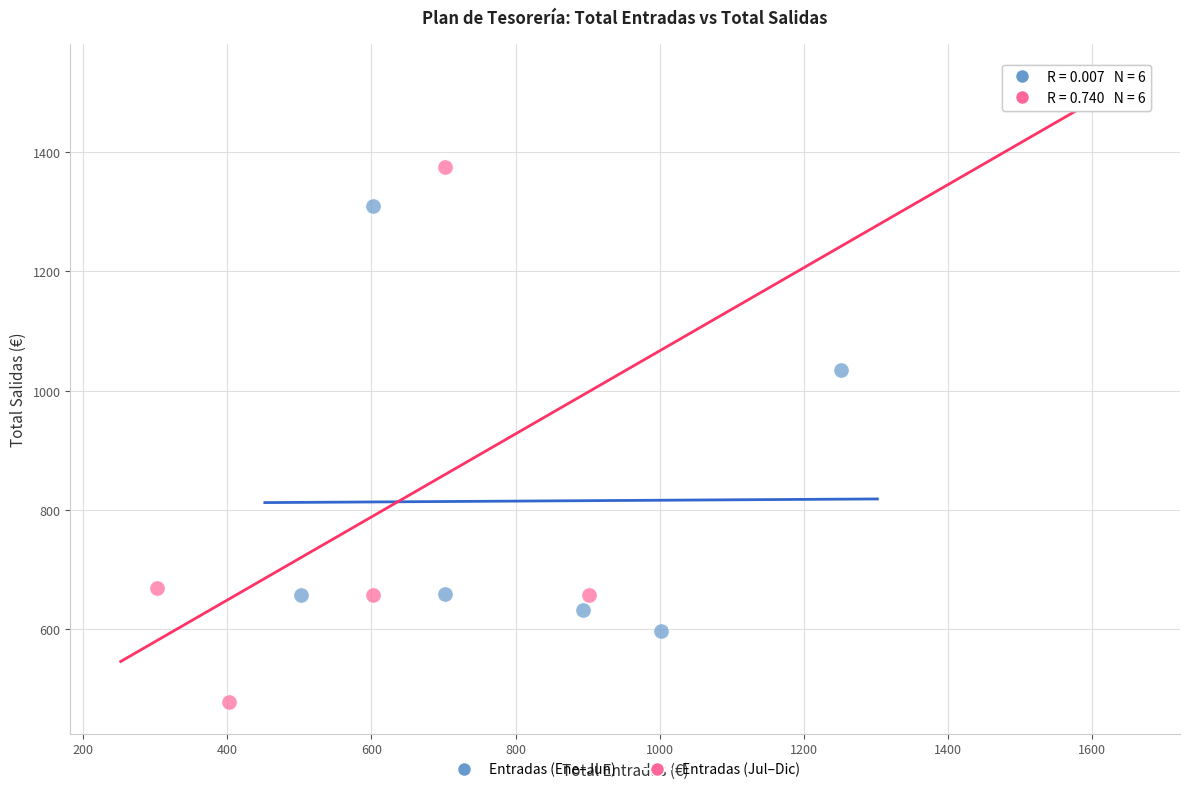

Which series reaches the maximum Y coordinate?

Entradas (Jul–Dic)